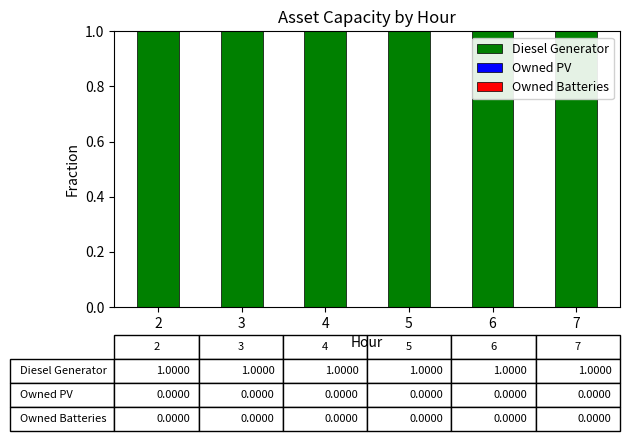

Which series changed the most between 3 and 4?

Diesel Generator